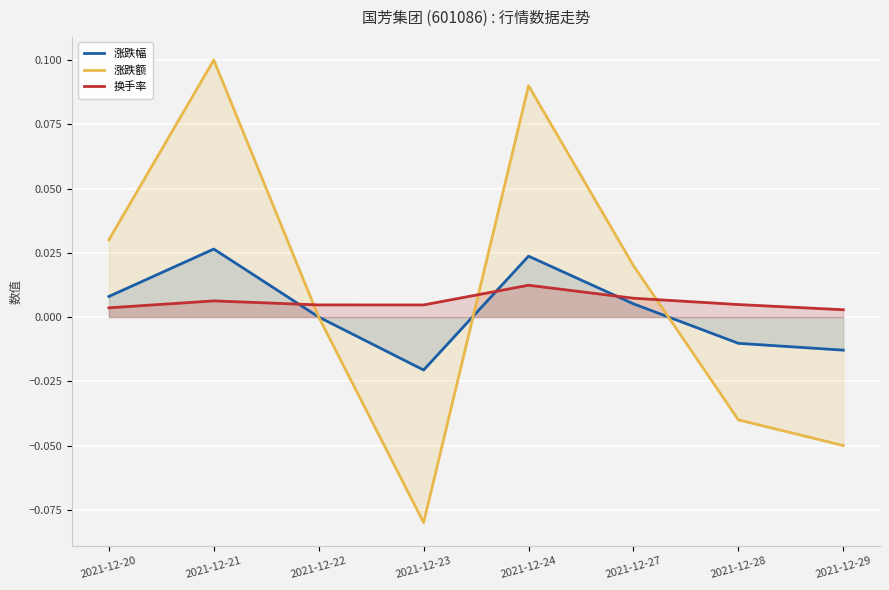

How many lines are shown in the chart?

3